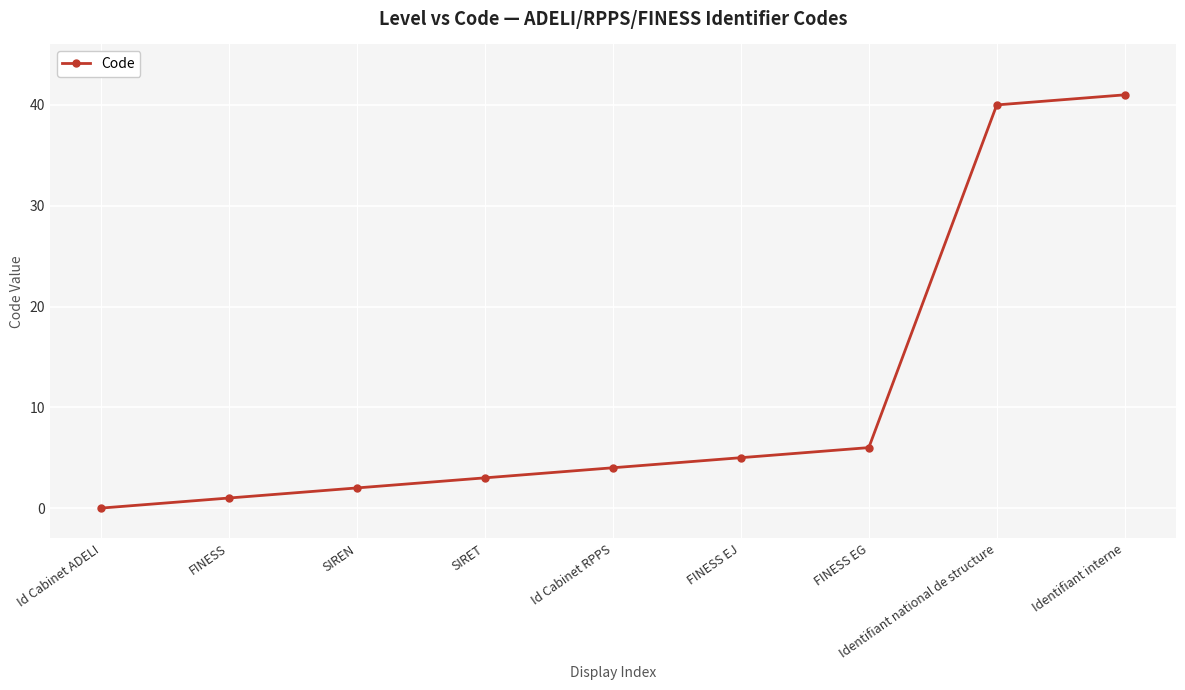

How many distinct data groups are displayed?

1